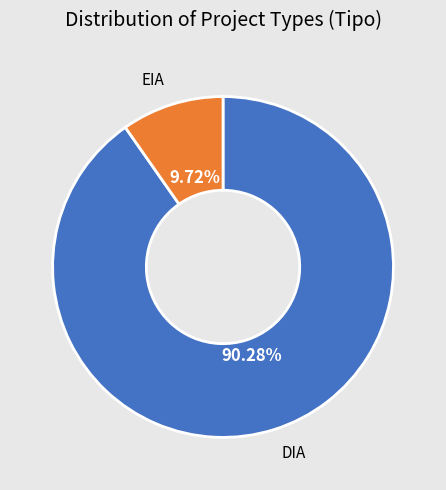

Is there a majority slice in this chart?

Yes